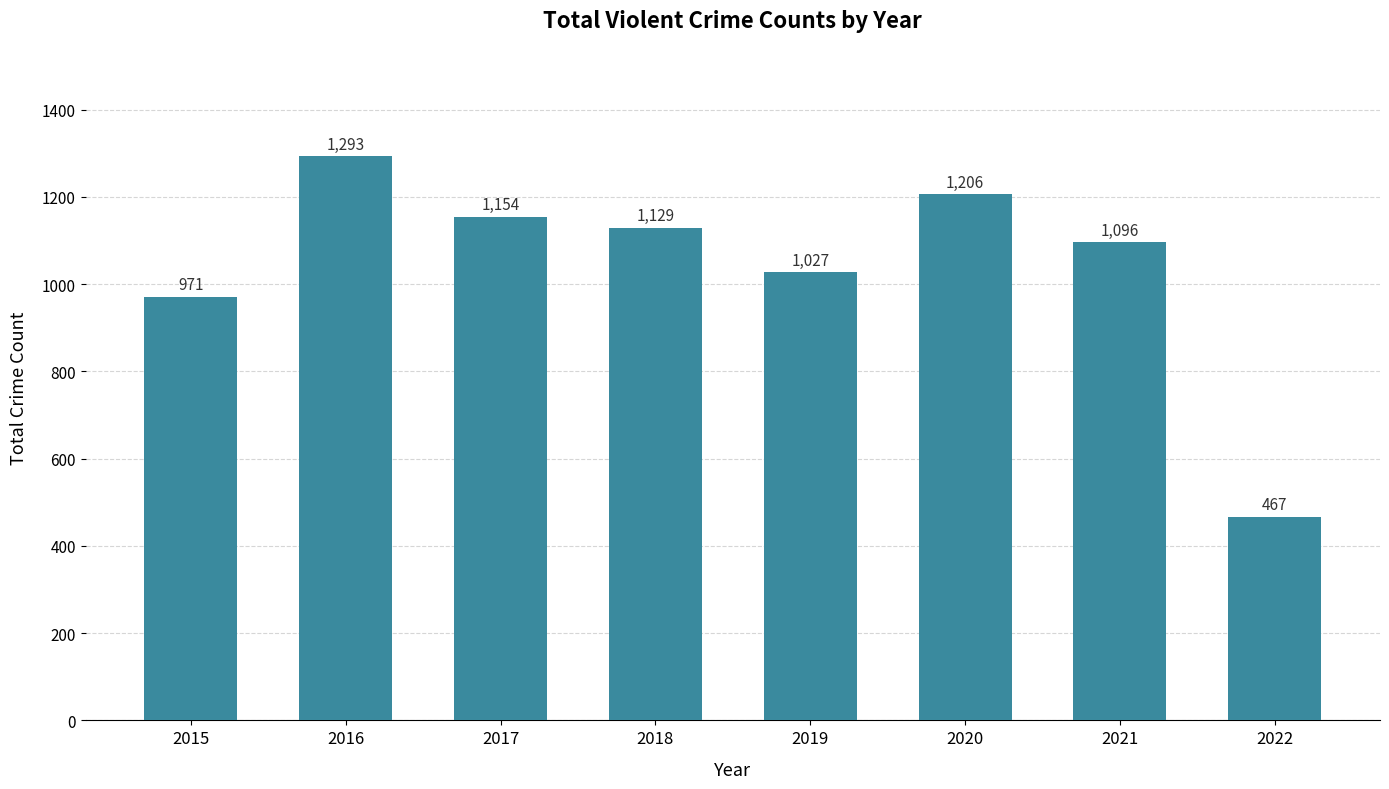

What is the difference between the values at 2020 and 2021?

110